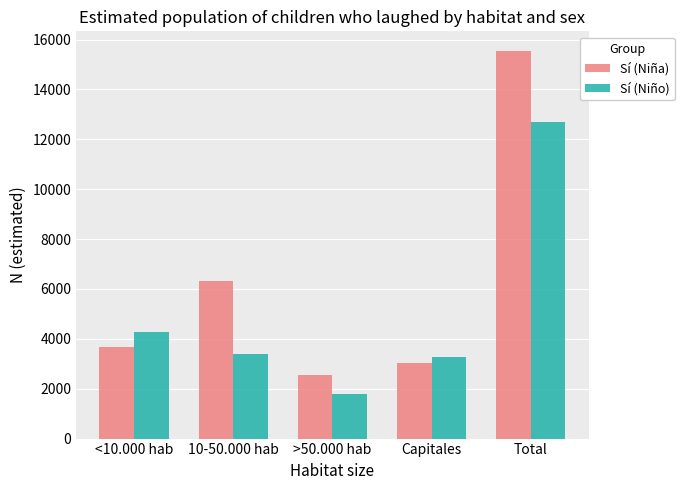

How many values in the Sí (Niño) series are below 3397?

2